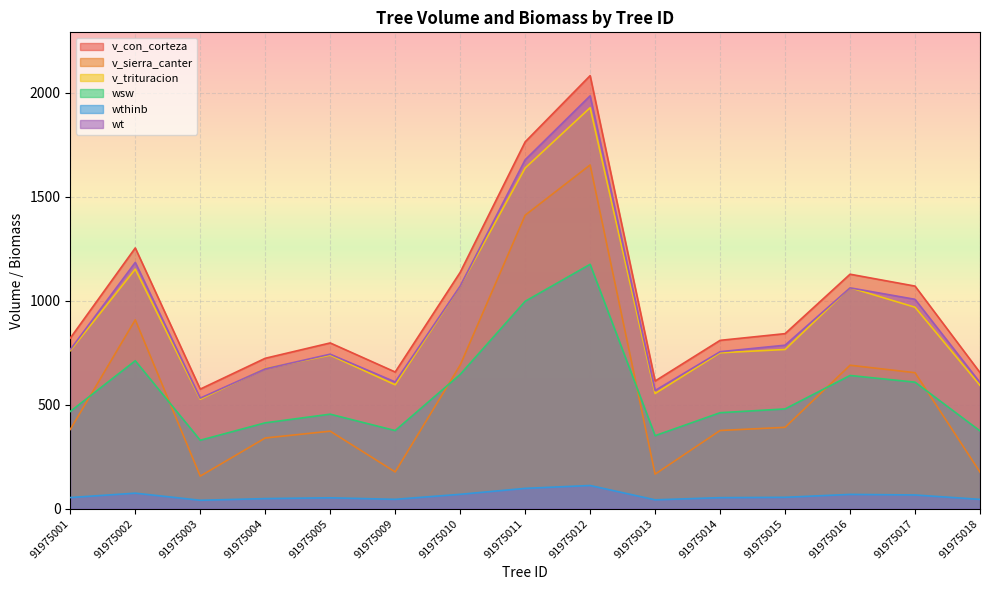

Rank the series at 91975002 from highest to lowest value.

v_con_corteza, wt, v_trituracion, v_sierra_canter, wsw, wthinb